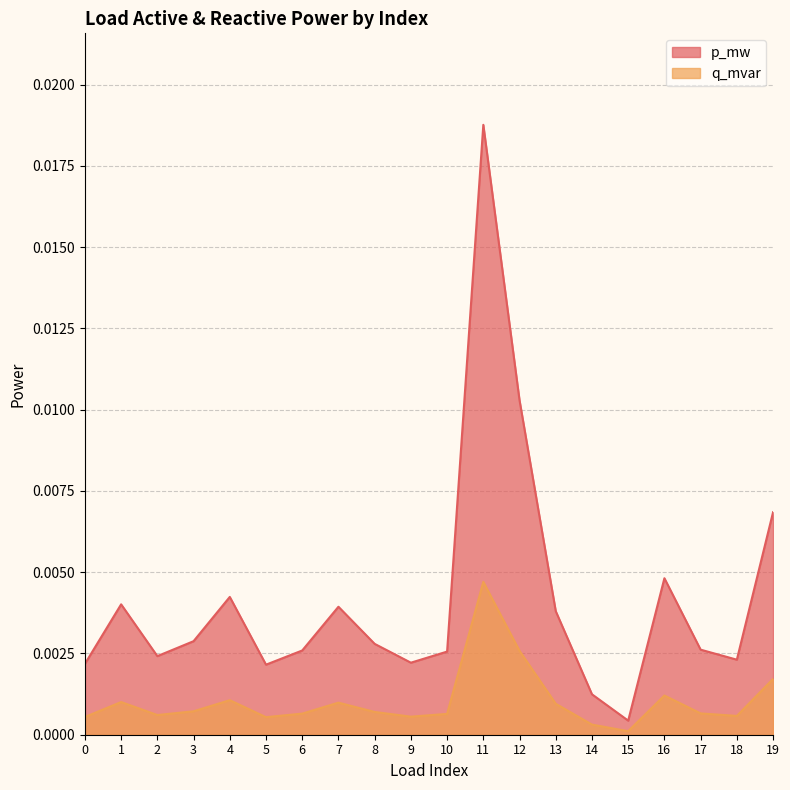

List the series in order of their overall mean, lowest first.

q_mvar, p_mw